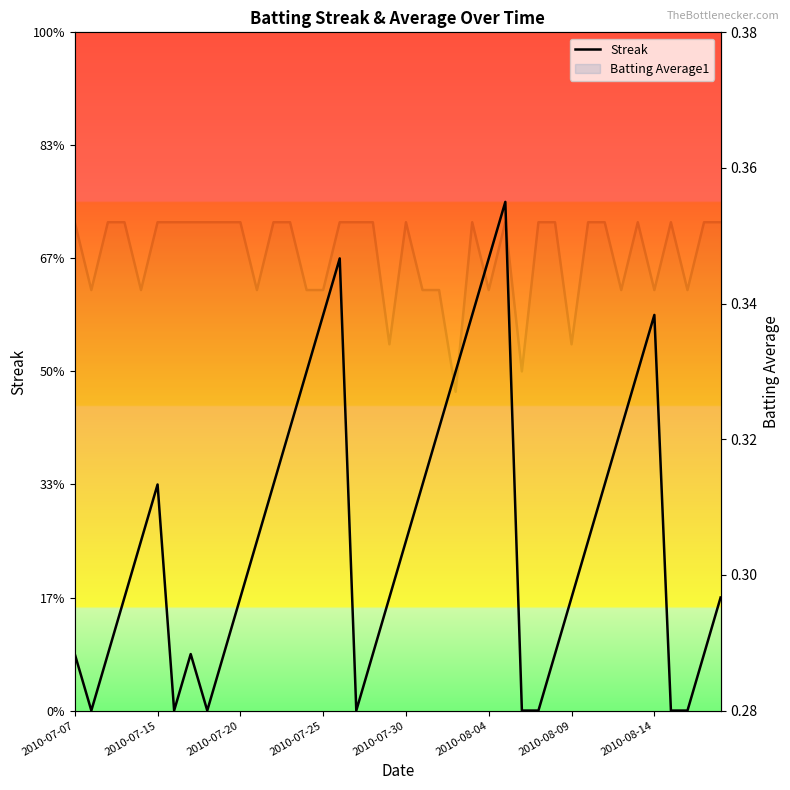

How many lines are shown in the chart?

2